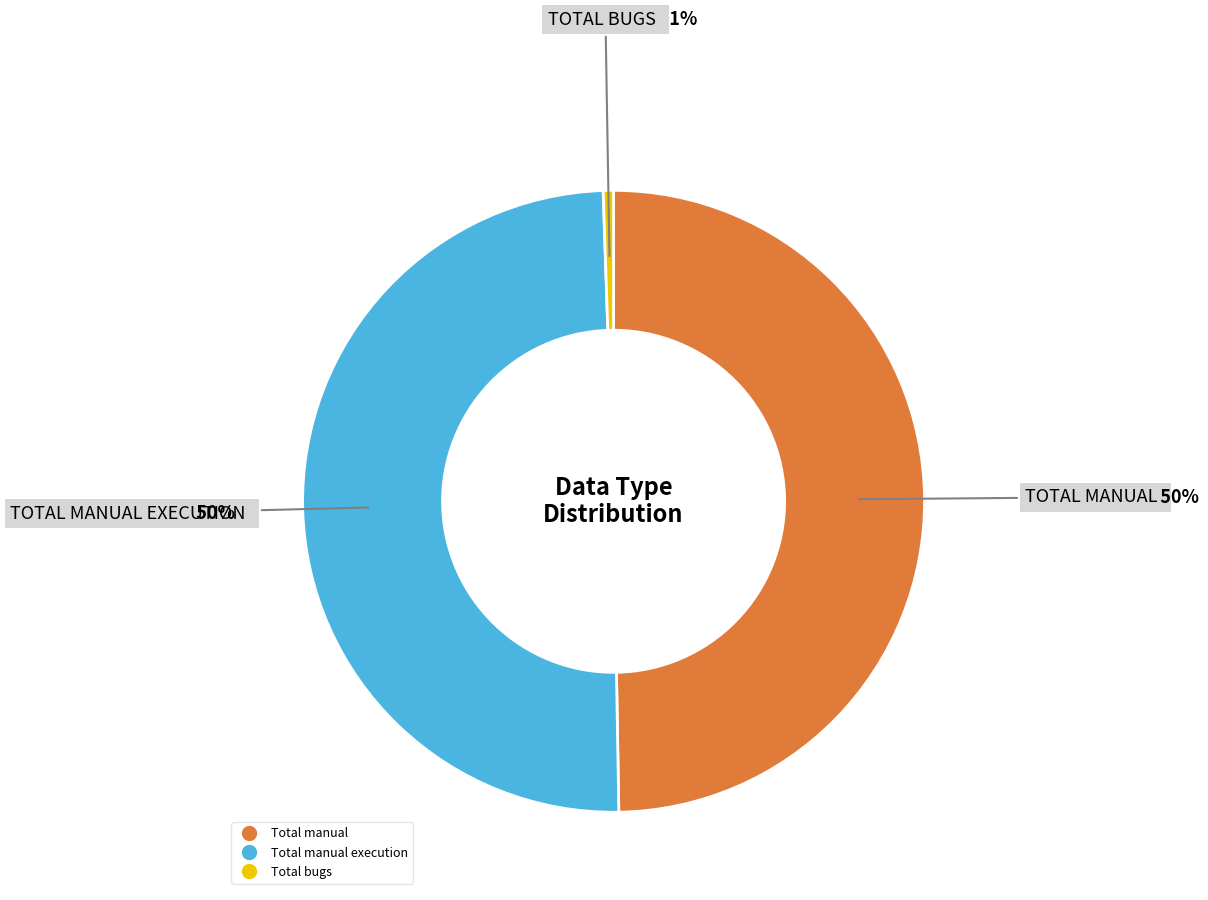

To the nearest percent, what is the difference between the largest and smallest slice percentages?

49%